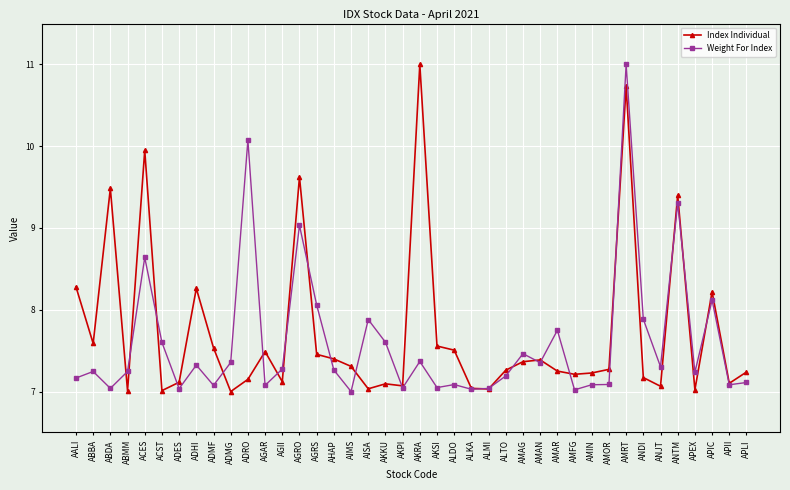

How many data points does each series have?

40